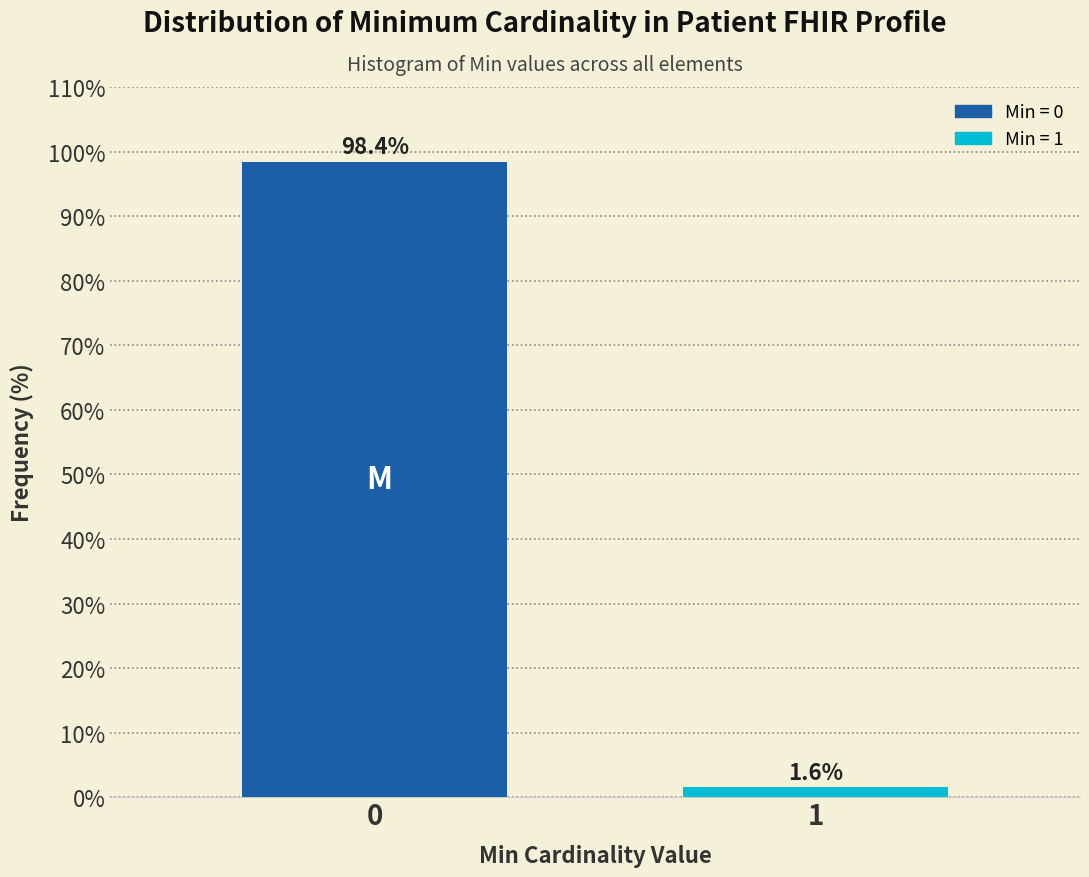

Reading right to left, extract all data points from this chart.

1.6	98.4